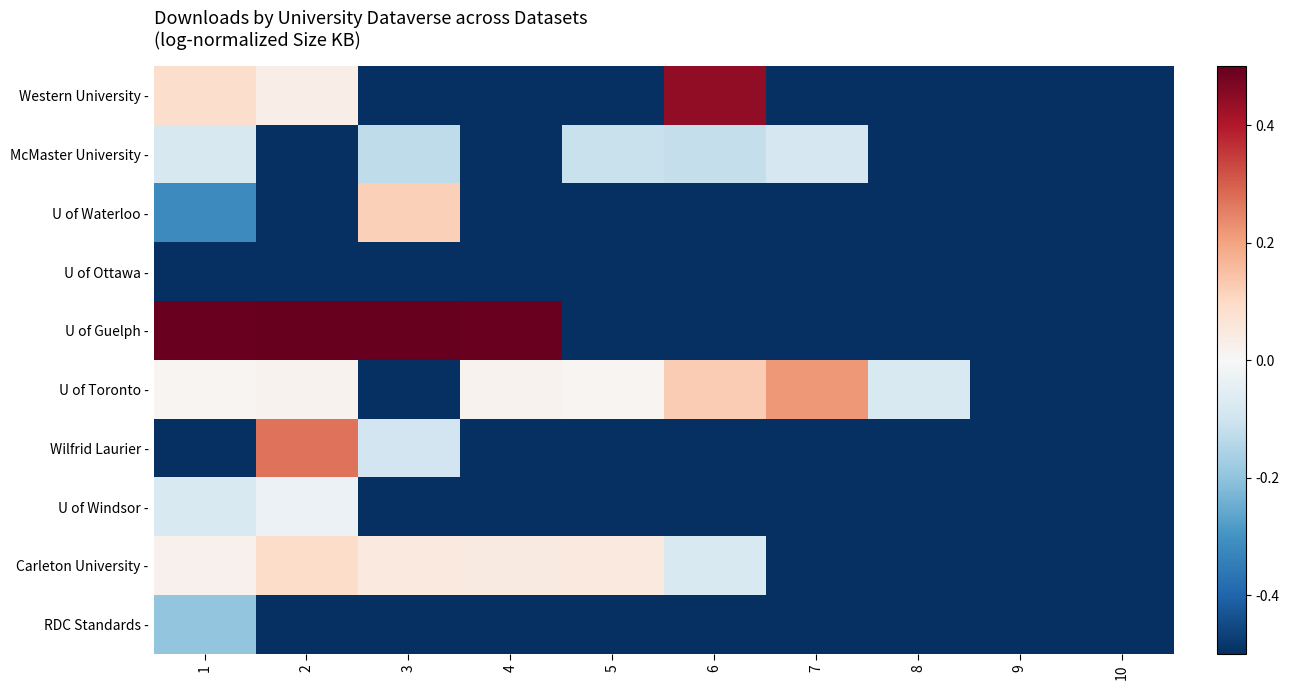

Between 5 and 1, which is larger?

1